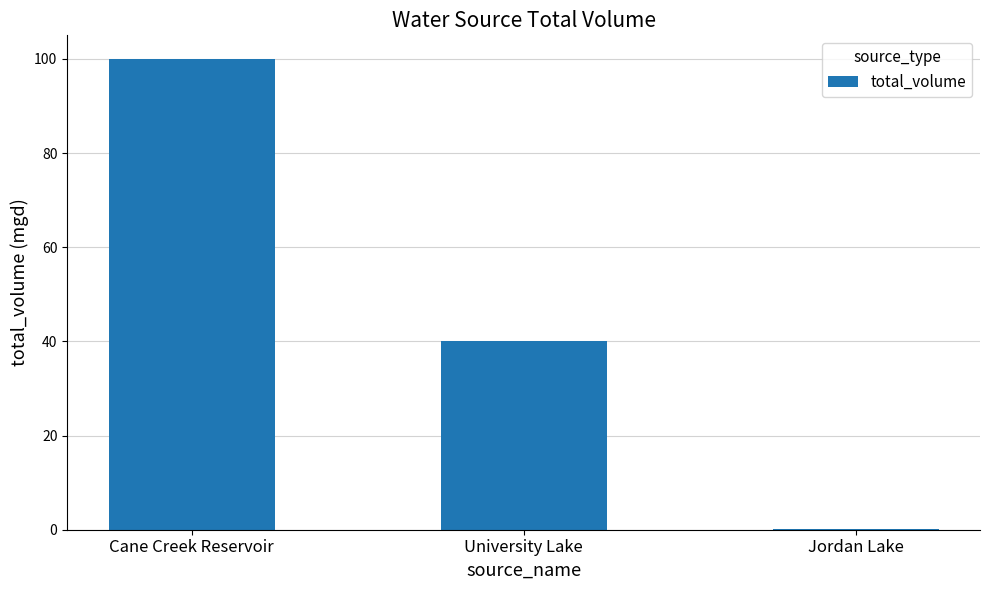

Which category has the highest value across all series?

Cane Creek Reservoir